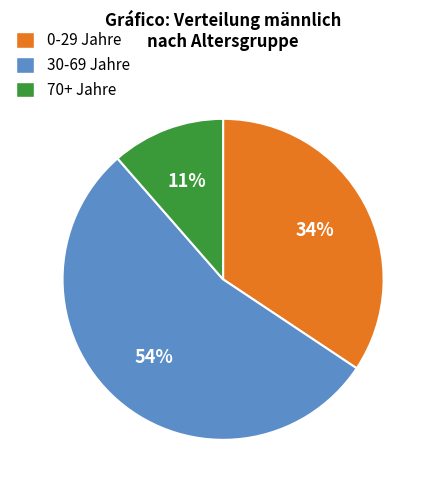

Between 30-69 Jahre and 0-29 Jahre, which is larger?

30-69 Jahre